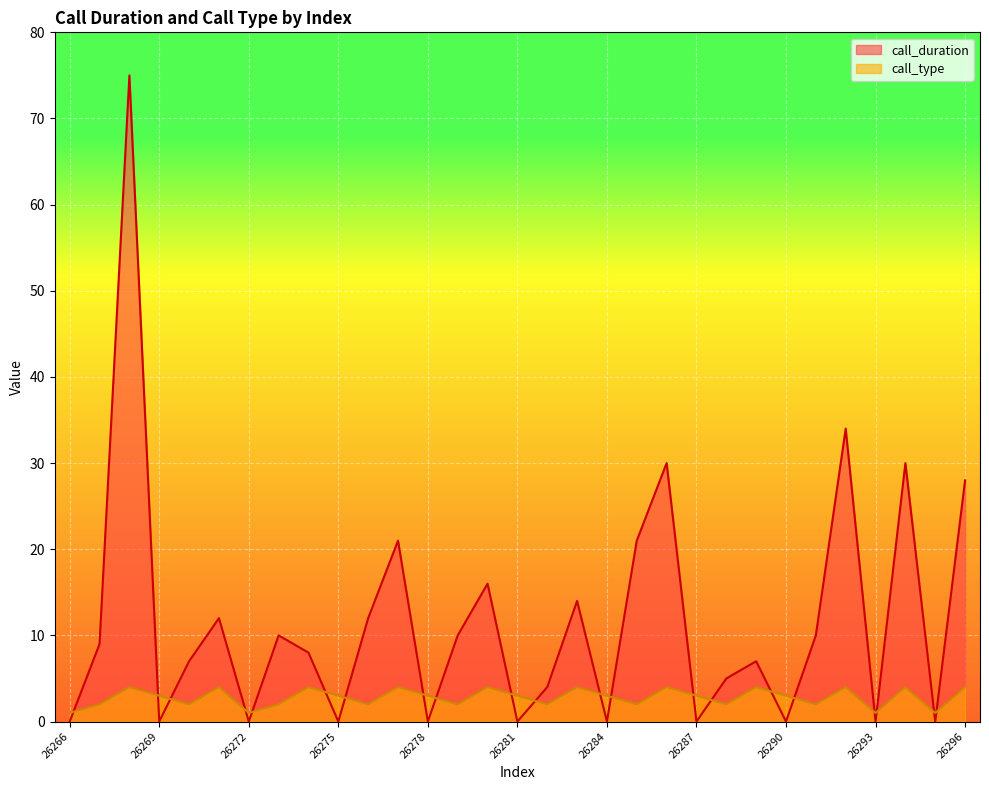

Reading left to right, what are all the values shown in this chart?

call_duration: 0	9	75	0	7	12	0	10	8	0	12	21	0	10	16	0	4	14	0	21	30	0	5	7	0	10	34	0	30	0	28
call_type: 1	2	4	3	2	4	1	2	4	3	2	4	3	2	4	3	2	4	3	2	4	3	2	4	3	2	4	1	4	1	4